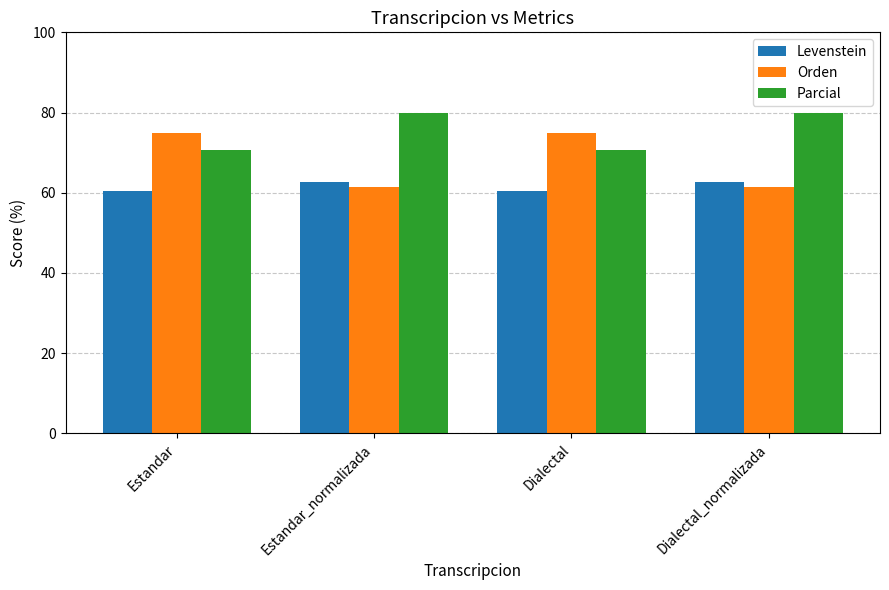

Reading left to right, what are all the values shown in this chart?

Levenstein: 60.4	62.8	60.4	62.8
Orden: 75.0	61.5	75.0	61.5
Parcial: 70.6	80.0	70.6	80.0